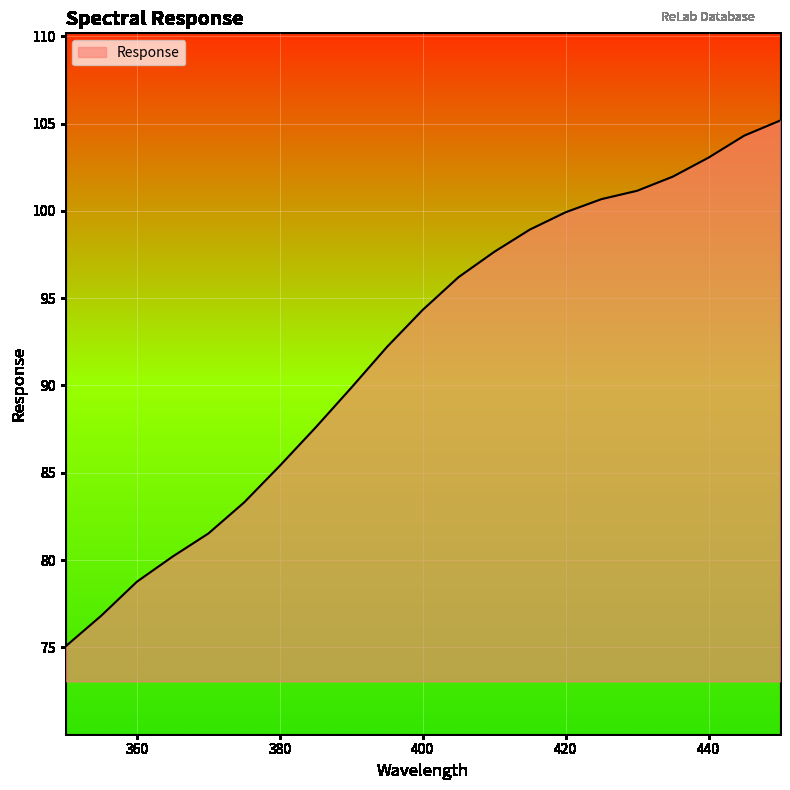

What is the difference between the maximum and minimum values?

30.1